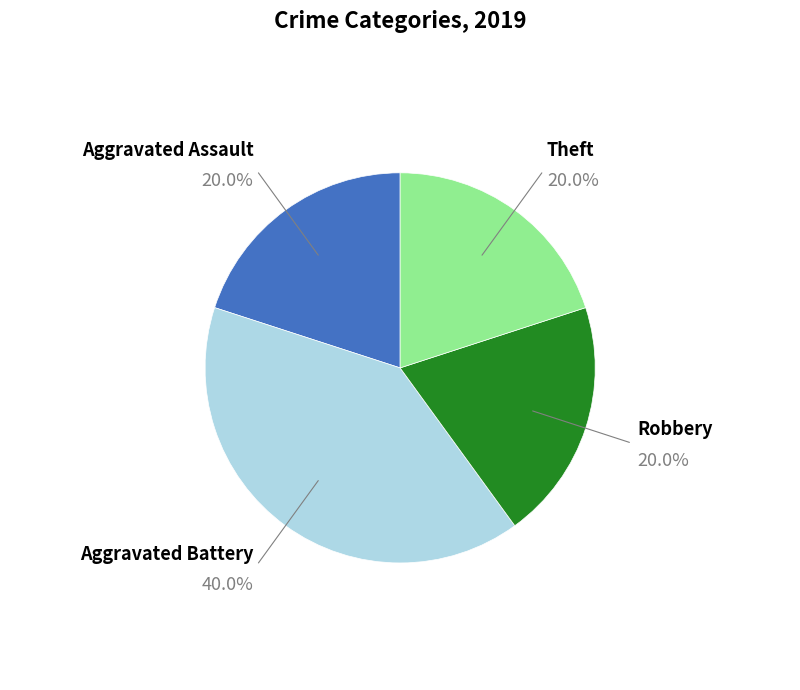

Is there a majority slice in this chart?

No